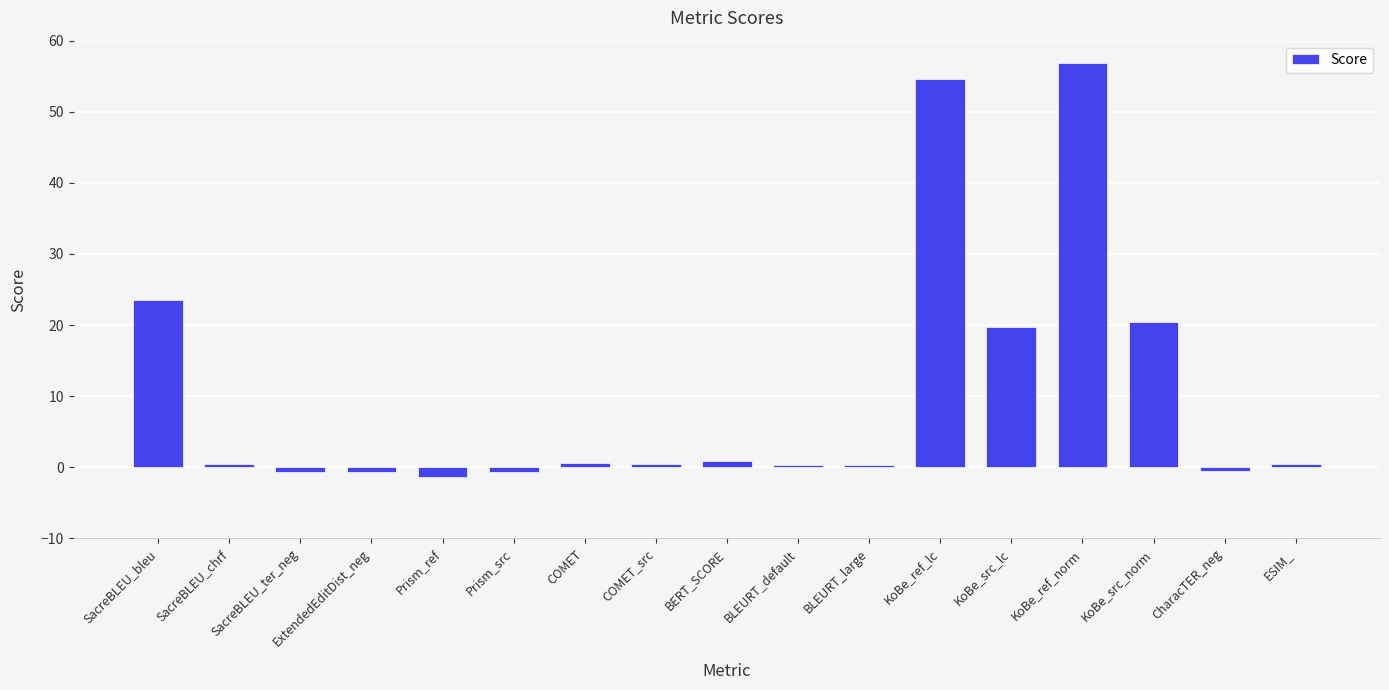

Where is the data nearest to the value 27?

SacreBLEU_bleu